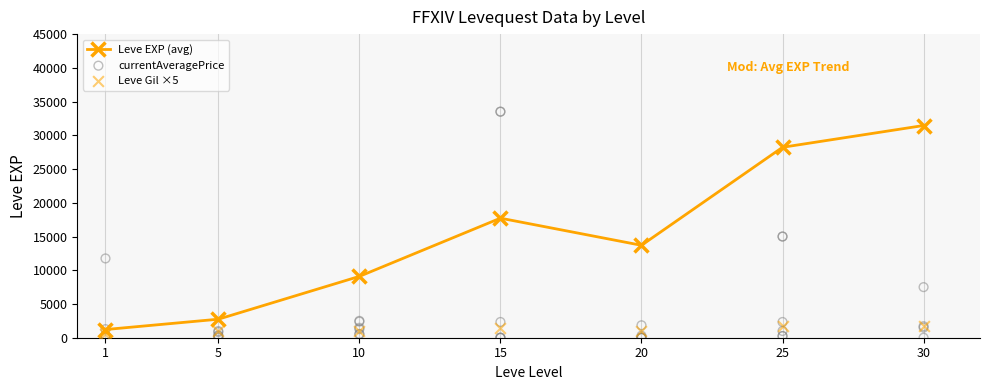

What is the lowest value of the Leve EXP (avg) series?

1213